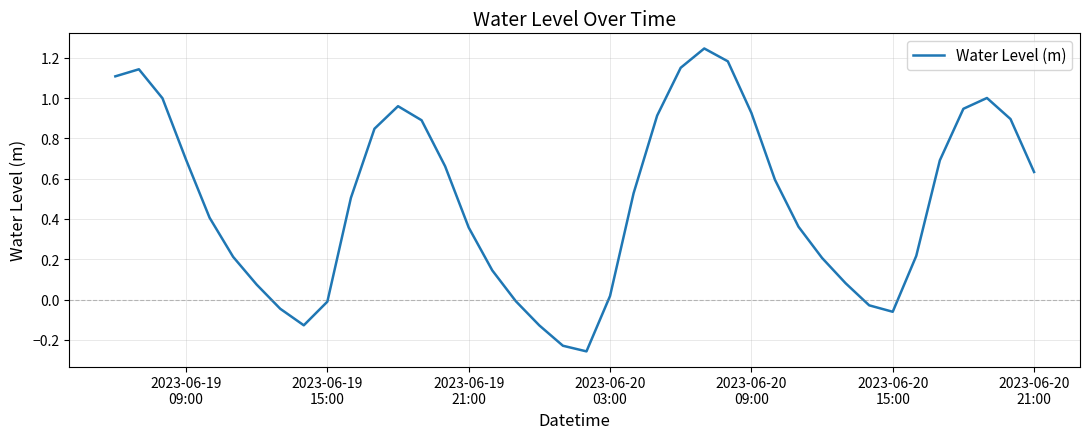

What is the difference between the maximum and minimum values?

1.5